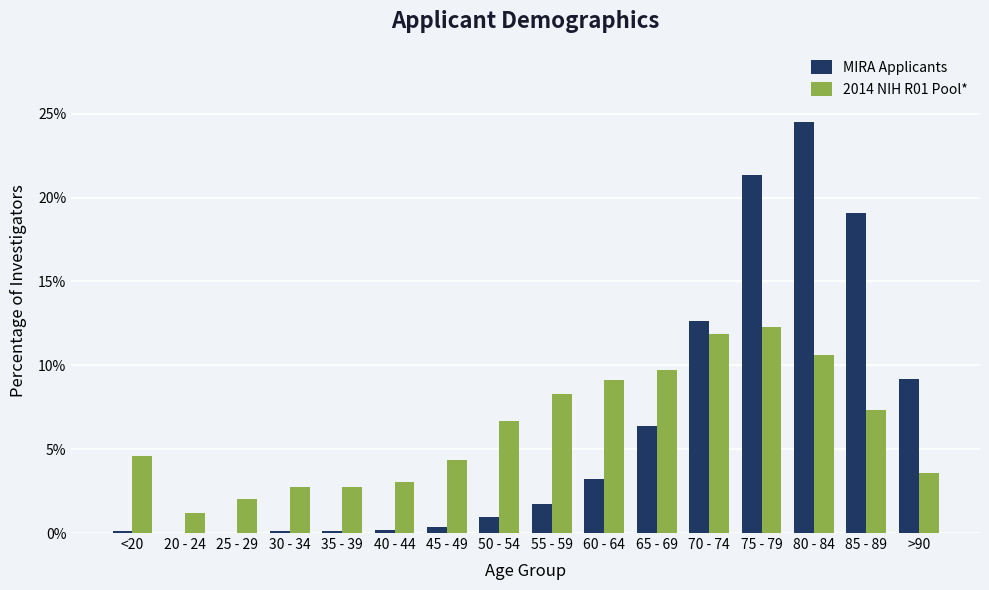

True or false: 2014 NIH R01 Pool* has a value of 4.6 at 35 - 39.

False